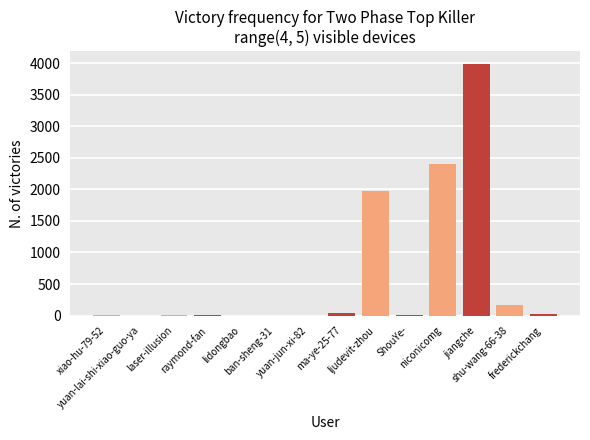

What is the sum of all values?

8620